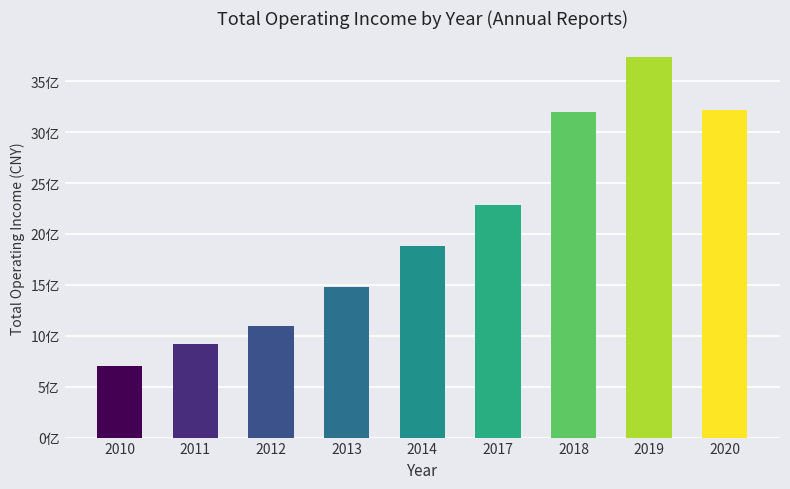

Are the bars horizontal?

No